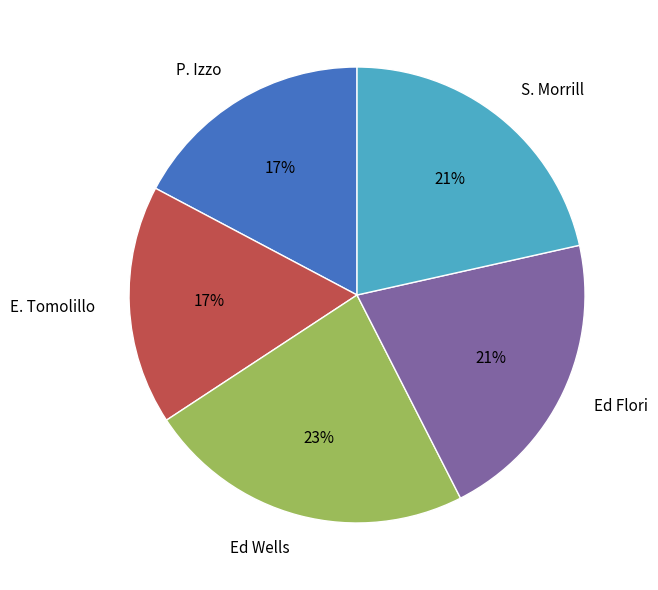

The Ed Flori slice represents 21% of the pie. True or false?

True